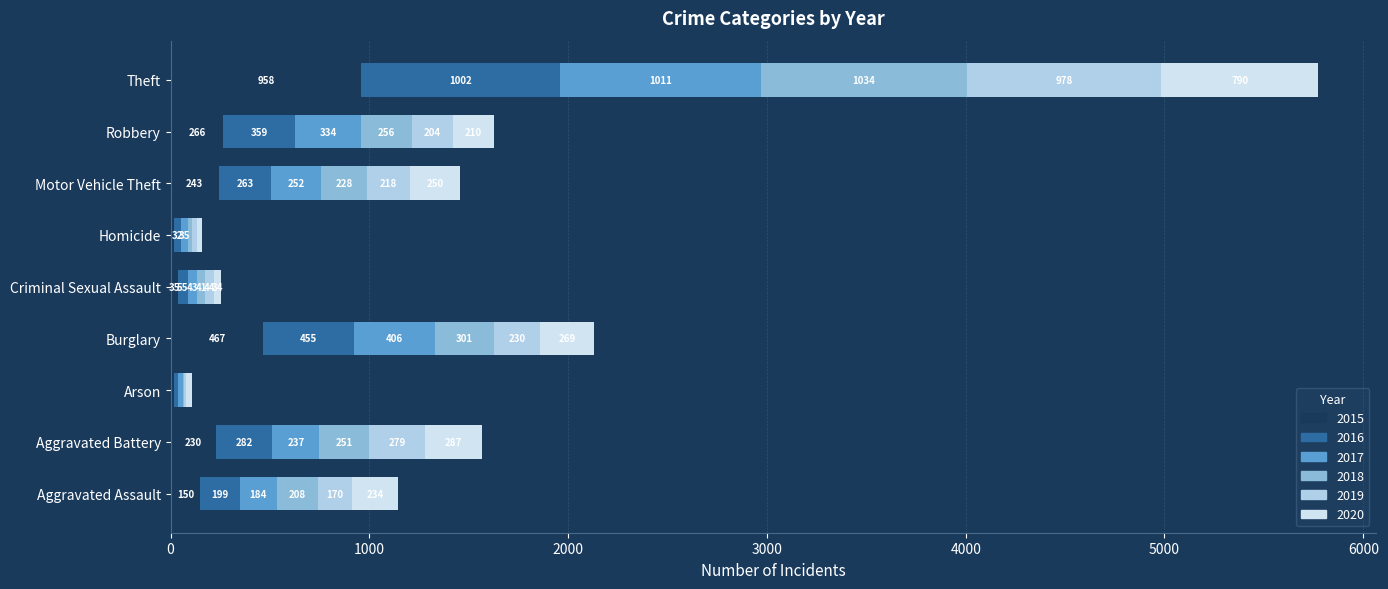

Count the number of data series in this chart.

6